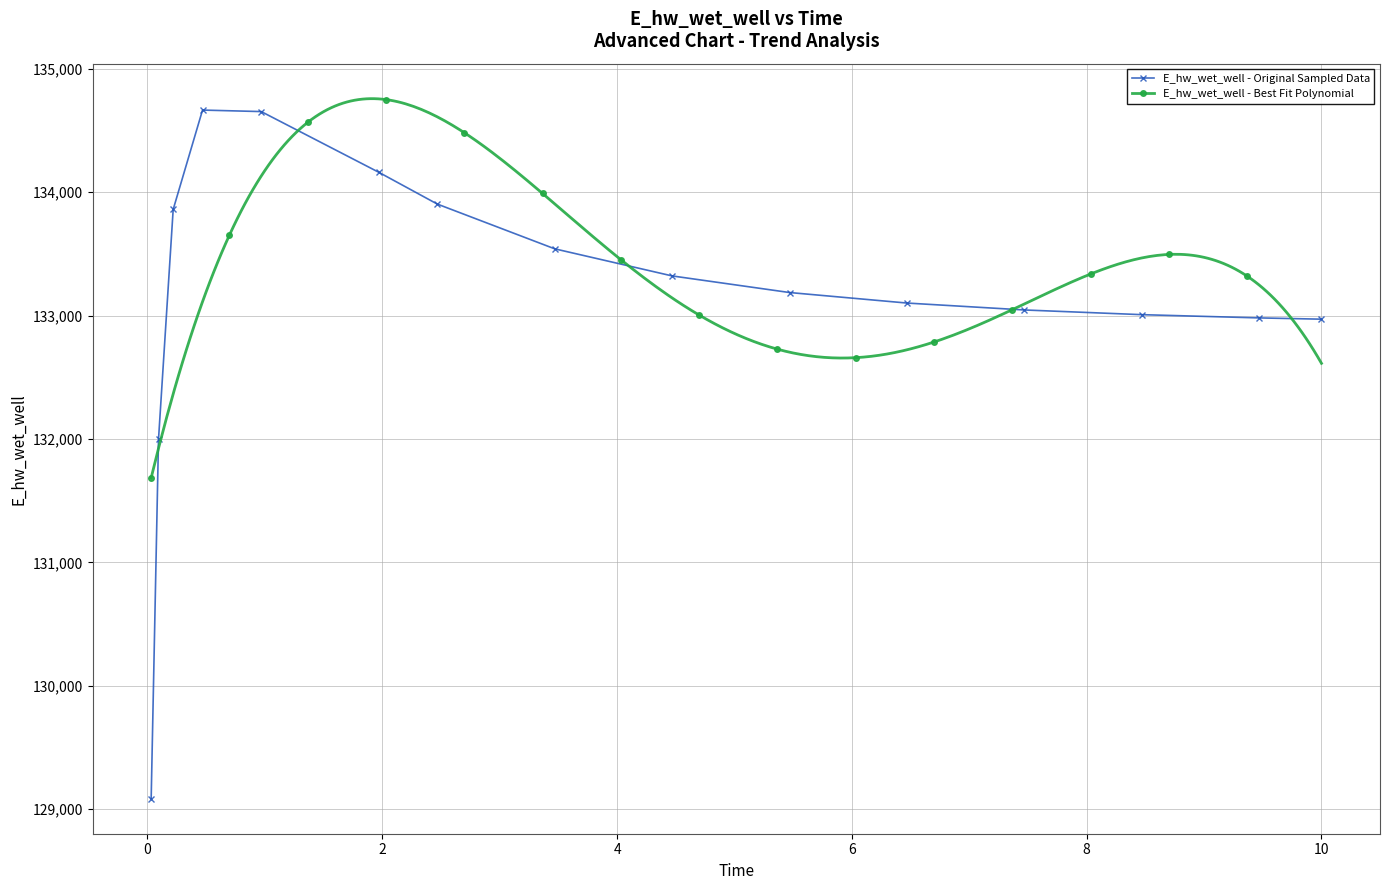

Reading left to right, extract all data points from this chart.

0.03125=129084.5	0.09375=131996.7	0.21875=133860.6	0.46875=134666.1	0.96875=134653.9	1.96875=134162.5	2.46875=133904.1	3.46875=133541.4	4.46875=133321.8	5.46875=133187.3	6.46875=133102.0	7.46875=133045.9	8.46875=133007.9	9.46875=132981.6	10=132971.3